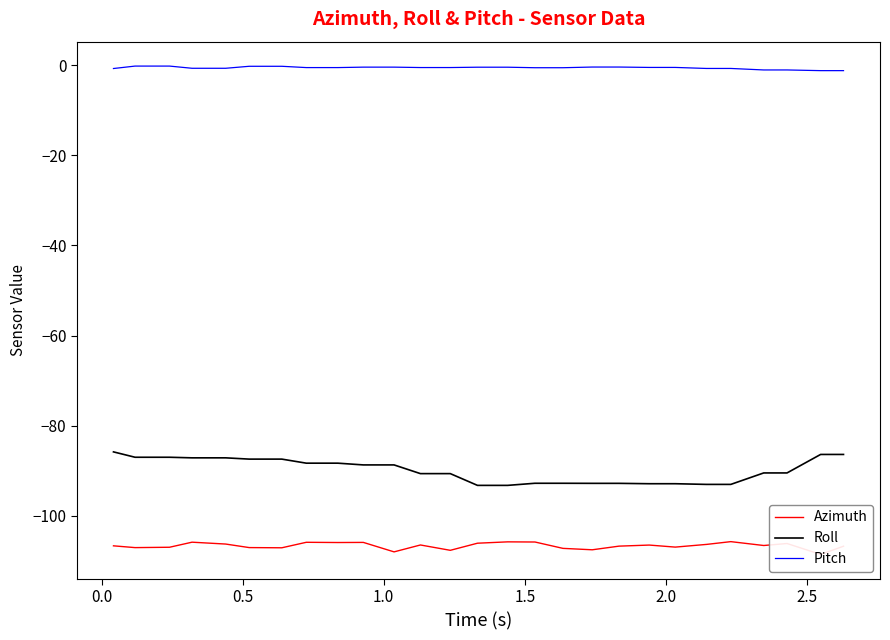

What is the minimum value for Roll?

-93.3